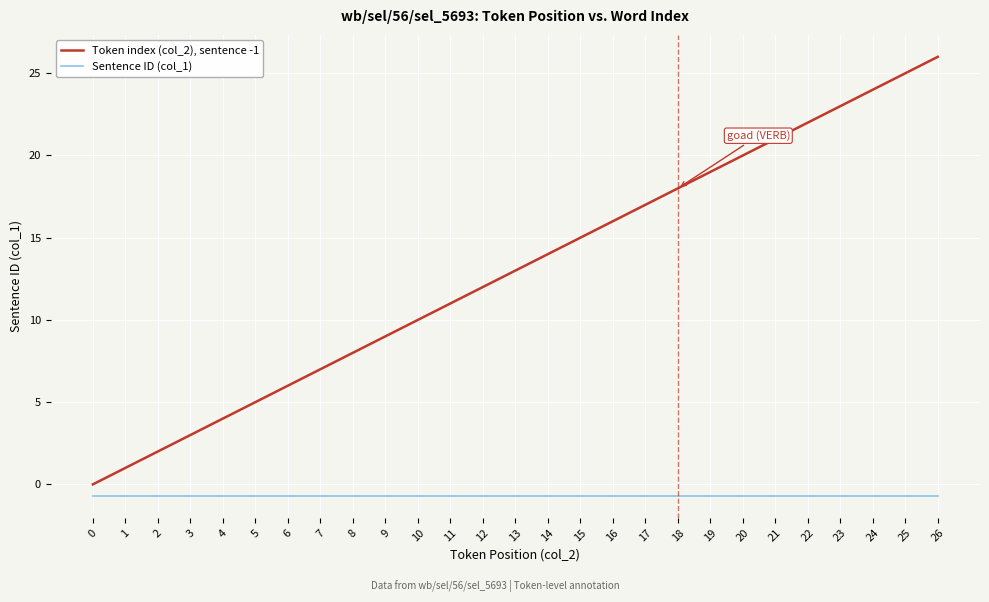

The value of Sentence ID (col_1) at 19 is -0.7. True or false?

True